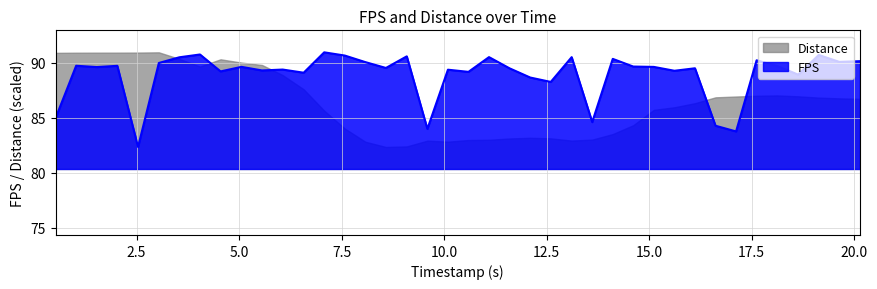

What is the greatest value displayed?

90.9